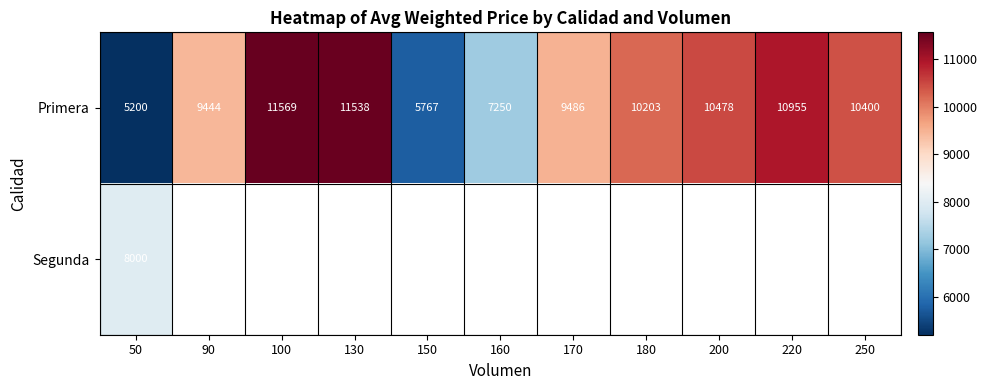

List the labels in order of Primera value, largest first.

100, 130, 220, 200, 250, 180, 170, 90, 160, 150, 50